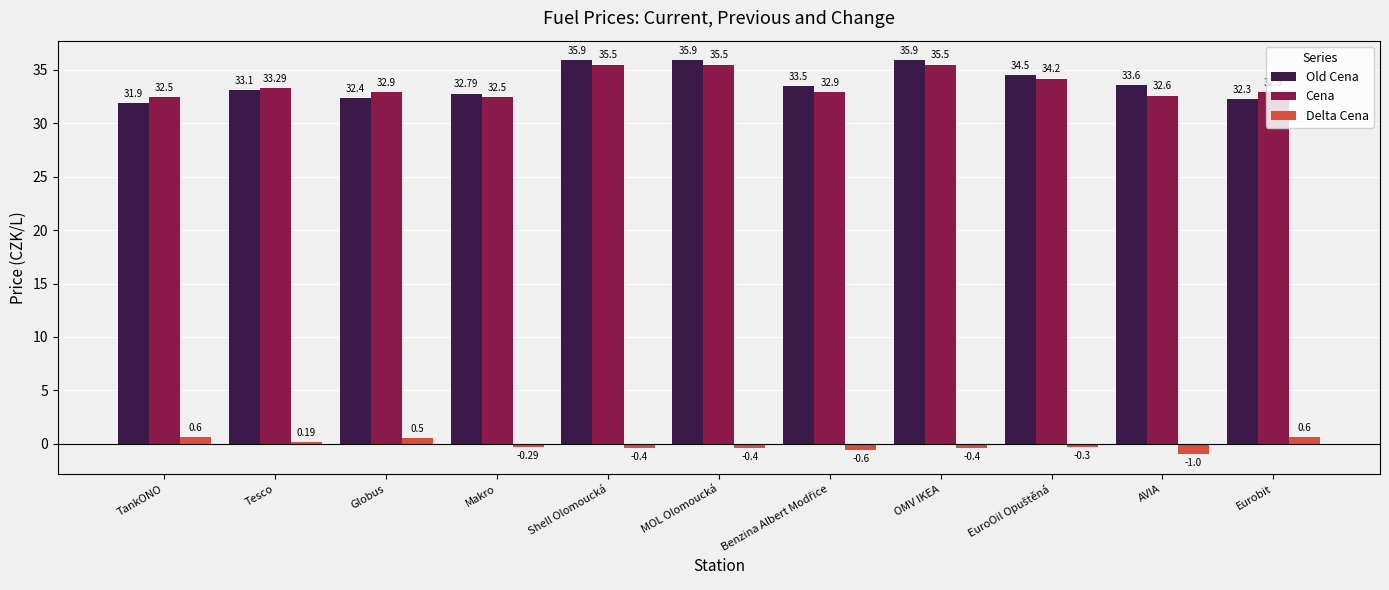

List the series in order of their peak value, lowest first.

Delta Cena, Cena, Old Cena